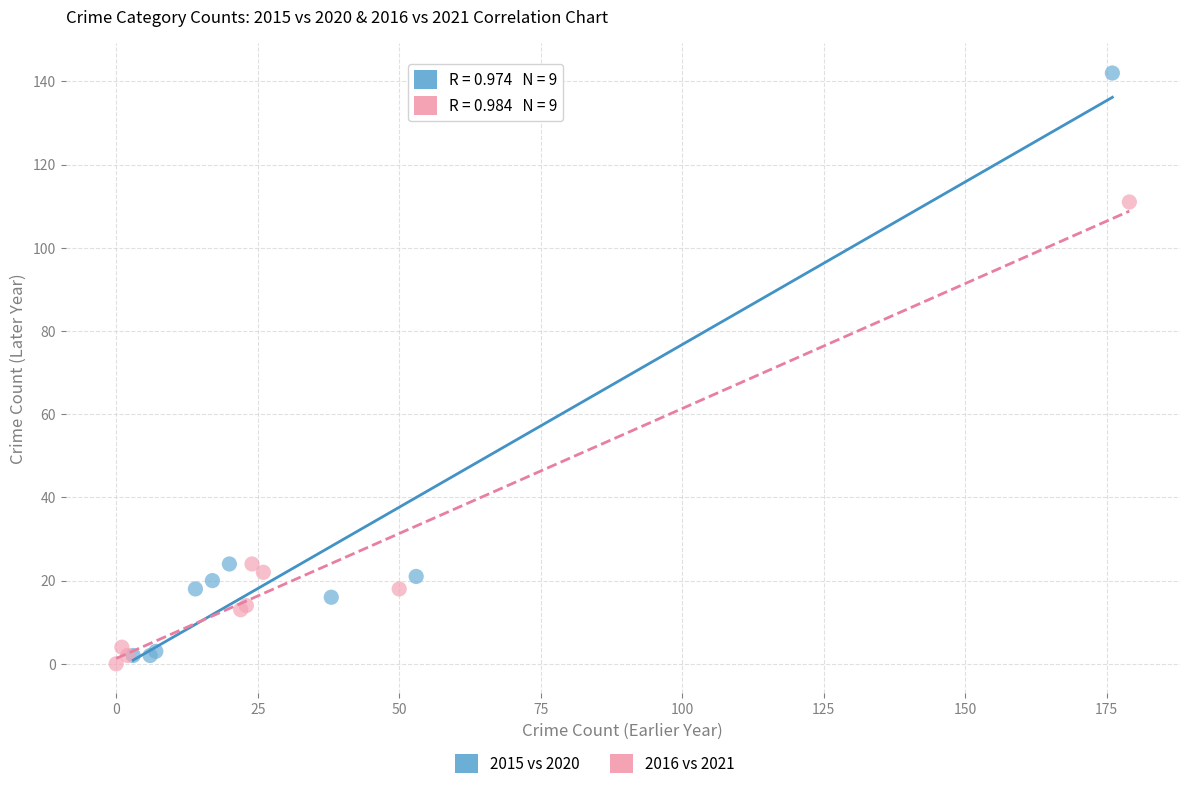

Which series reaches the maximum Y coordinate?

2015 vs 2020